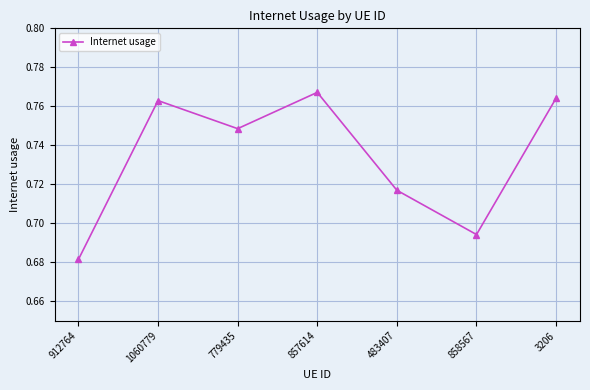

How many values are between 0 and 1?

7